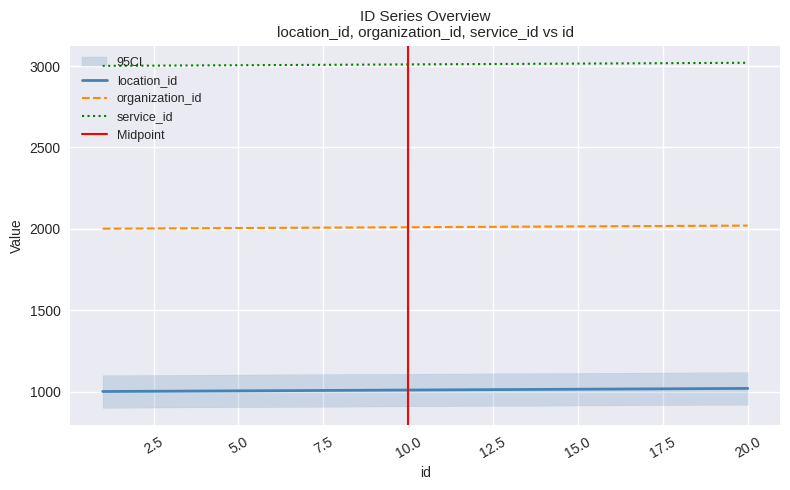

What is the difference between the maximum and minimum values in the organization_id series?

19